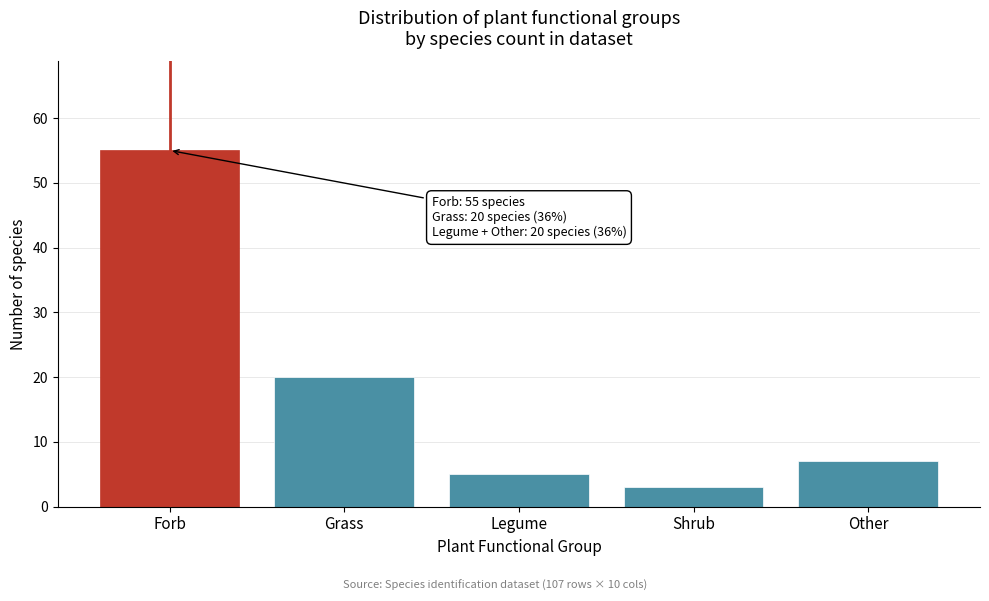

Reading left to right, transcribe all the data shown in this chart.

55	20	5	3	7